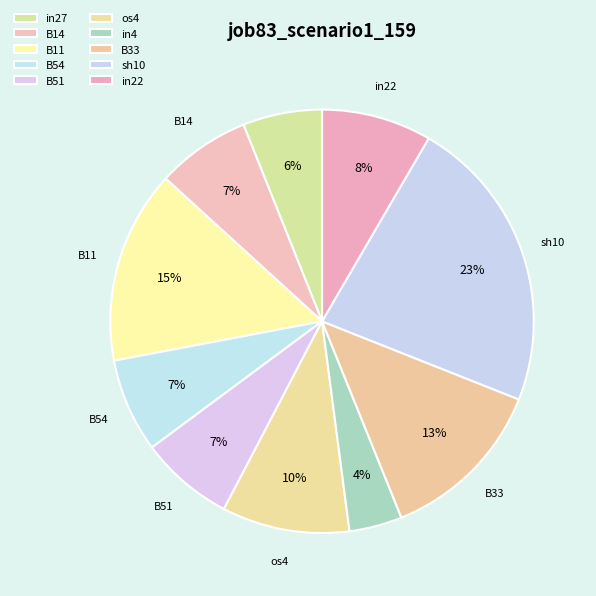

The in4 slice represents 4% of the pie. True or false?

True